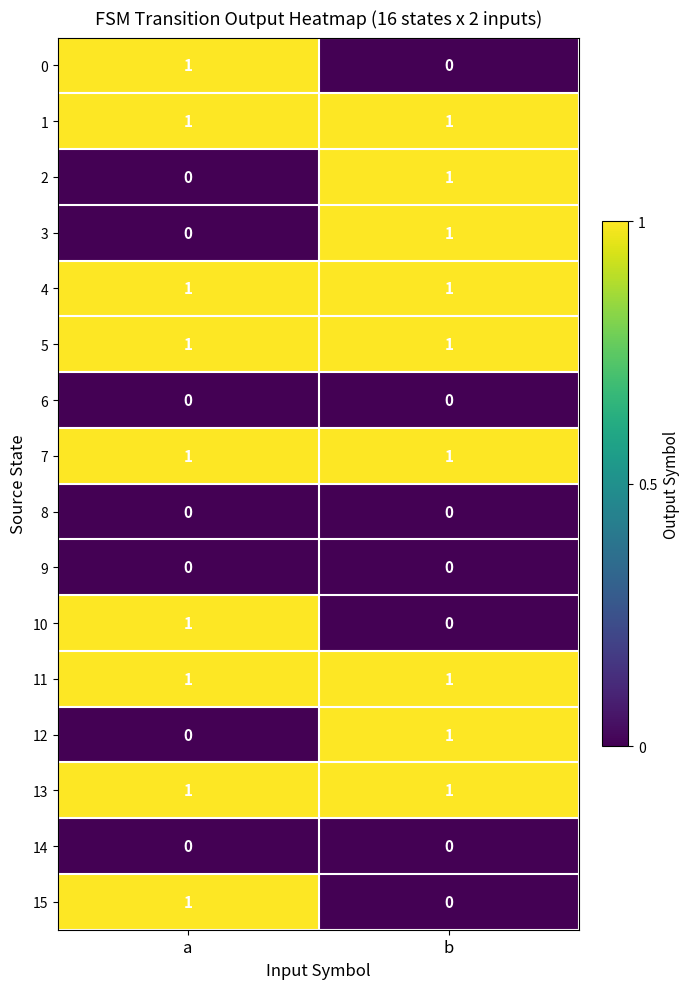

Is the value of 8 at a greater than the value of 13 at a?

No